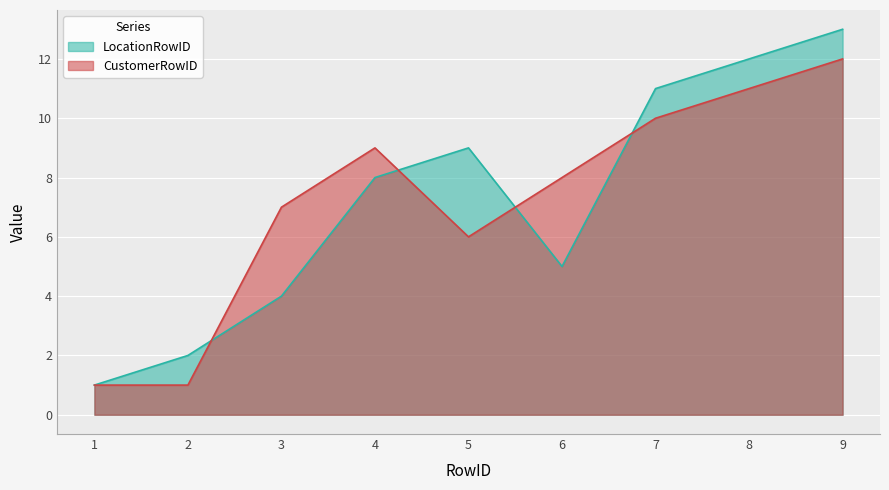

After their last crossing, which series has the higher values: CustomerRowID or LocationRowID?

LocationRowID